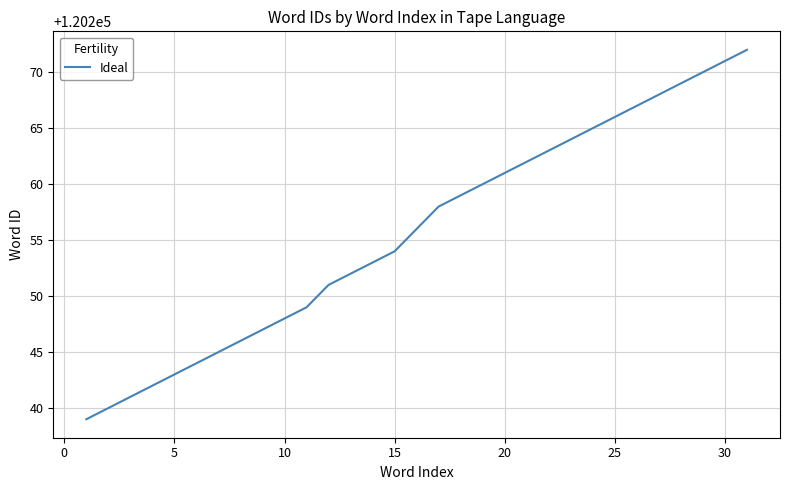

What is the smallest value displayed?

120239